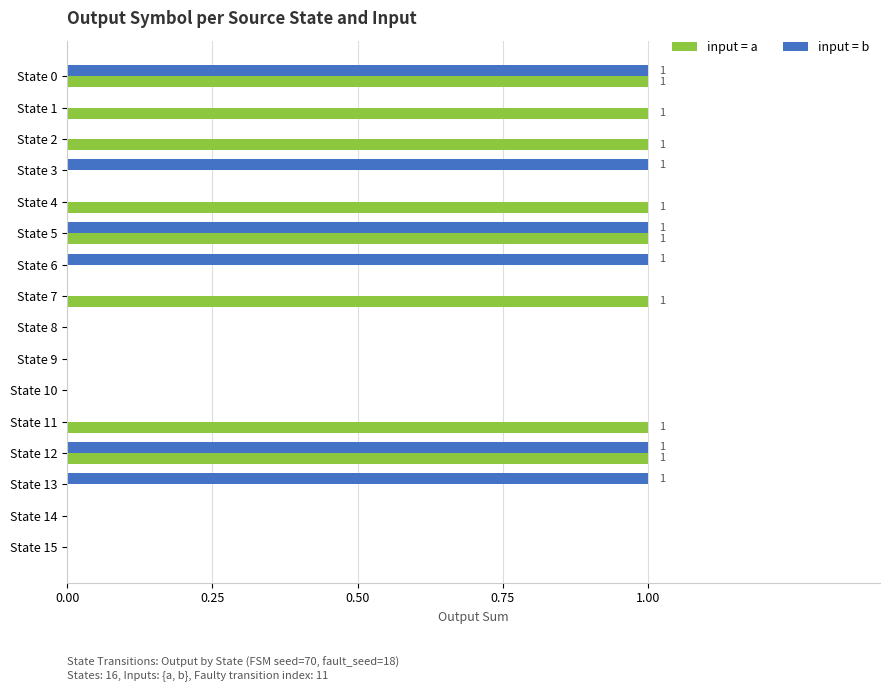

Which series changed the most between State 0 and State 13?

input = a